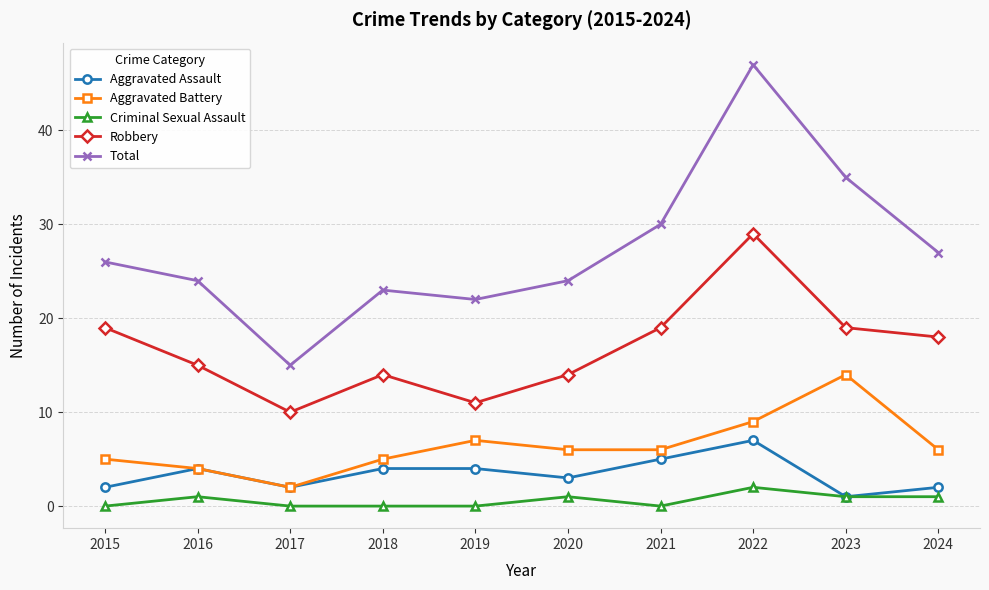

Count the number of categories in the chart.

10